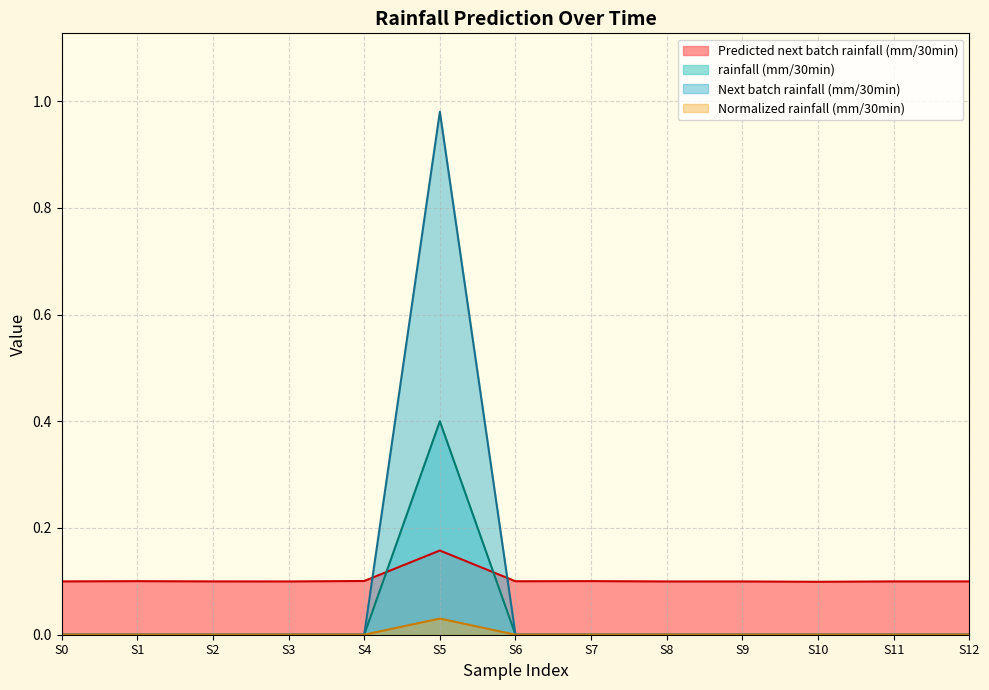

Where do Predicted next batch rainfall (mm/30min) and rainfall (mm/30min) first cross each other?

S4 and S5